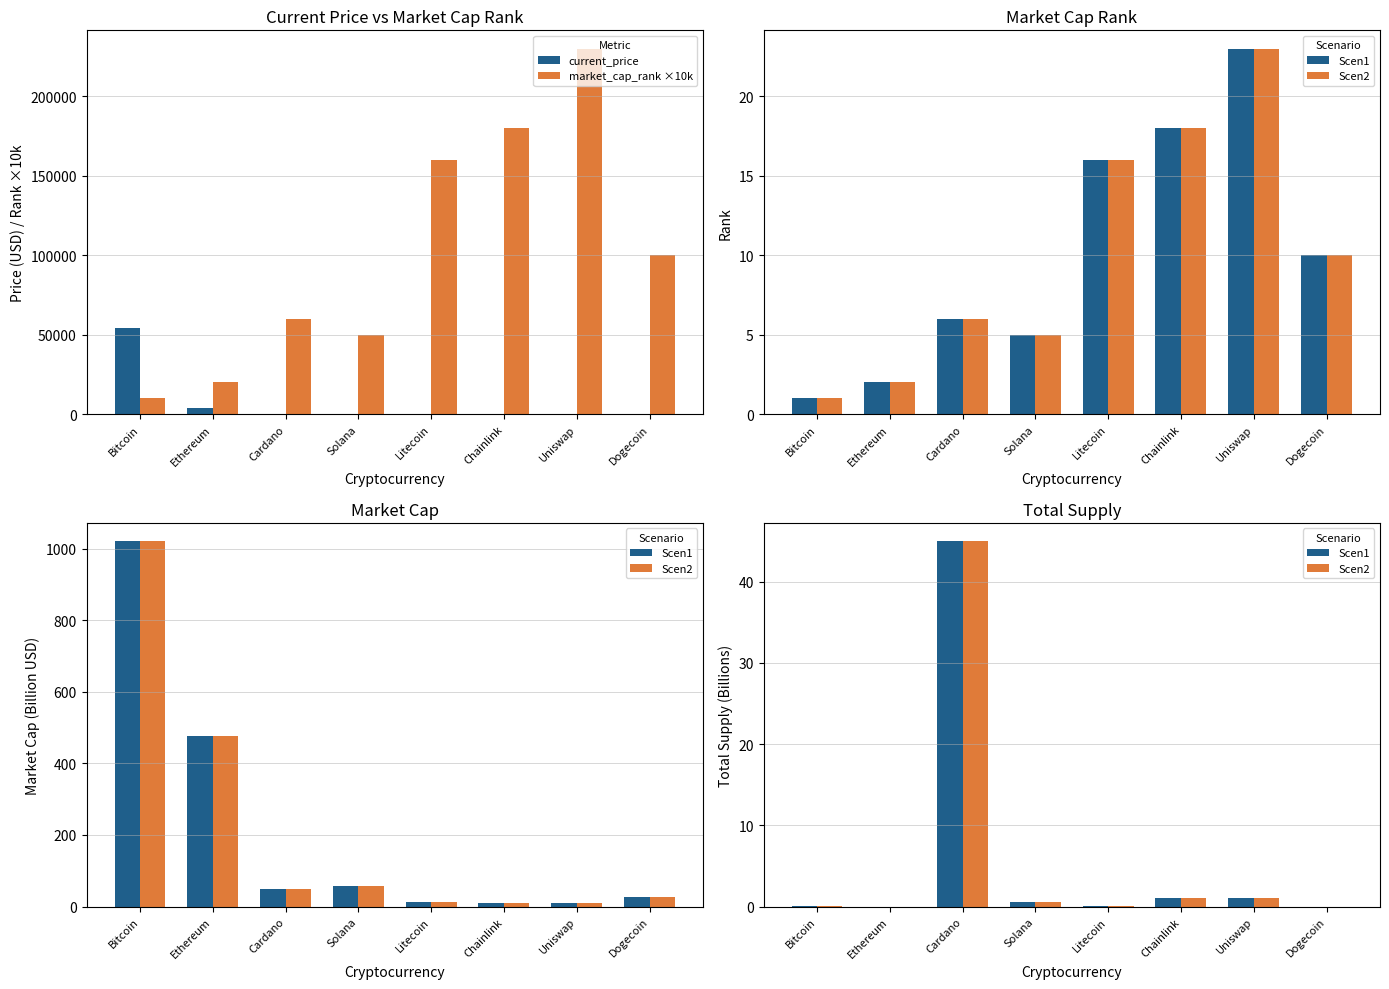

List the labels in order of current_price value, smallest first.

Dogecoin, Cardano, Uniswap, Chainlink, Solana, Litecoin, Ethereum, Bitcoin